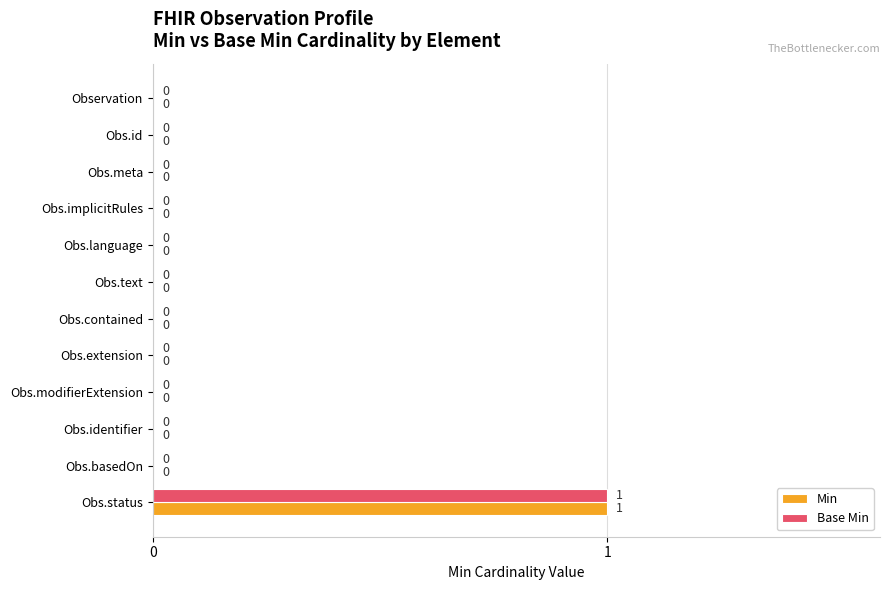

At which category is the sum across all series the highest?

Obs.status